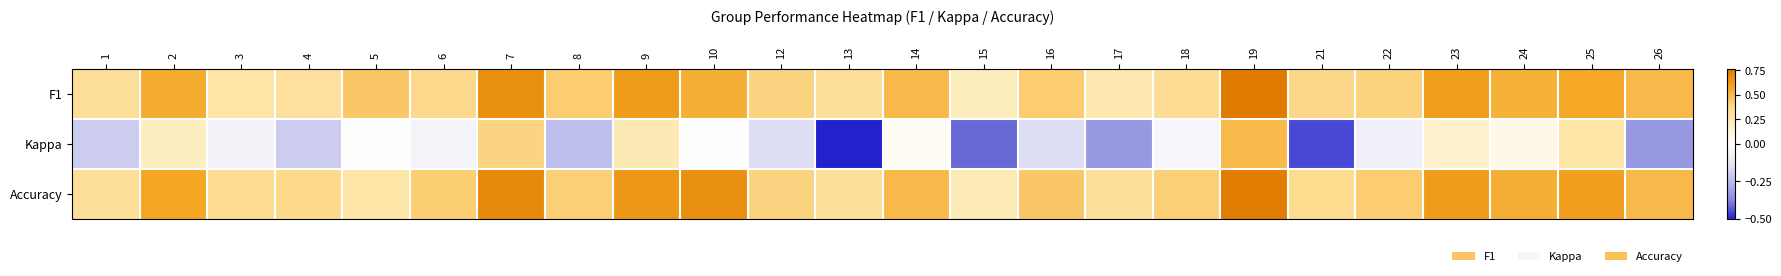

Rank the series at 16 from lowest to highest value.

Kappa, F1, Accuracy